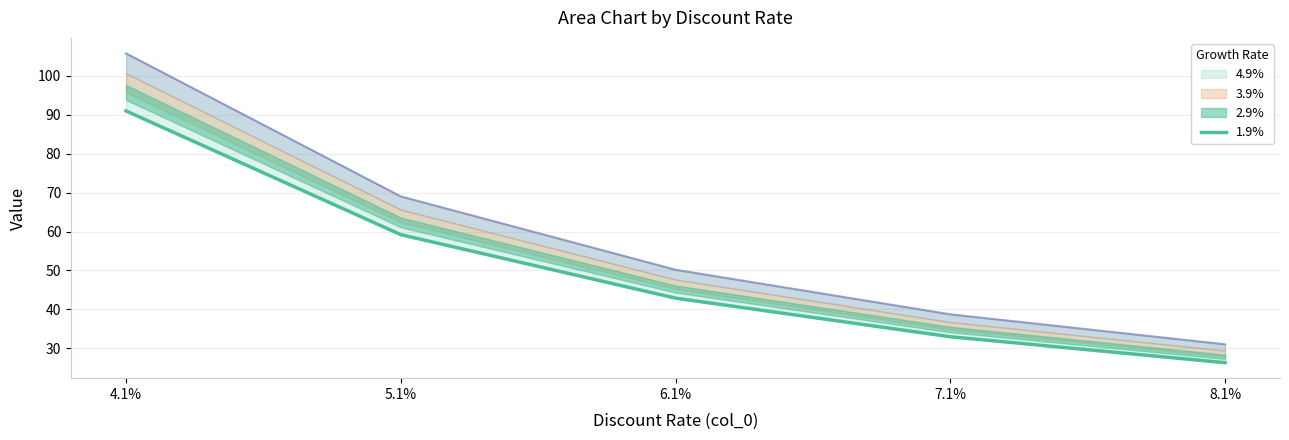

At which label is the value closest to 58?

5.1%